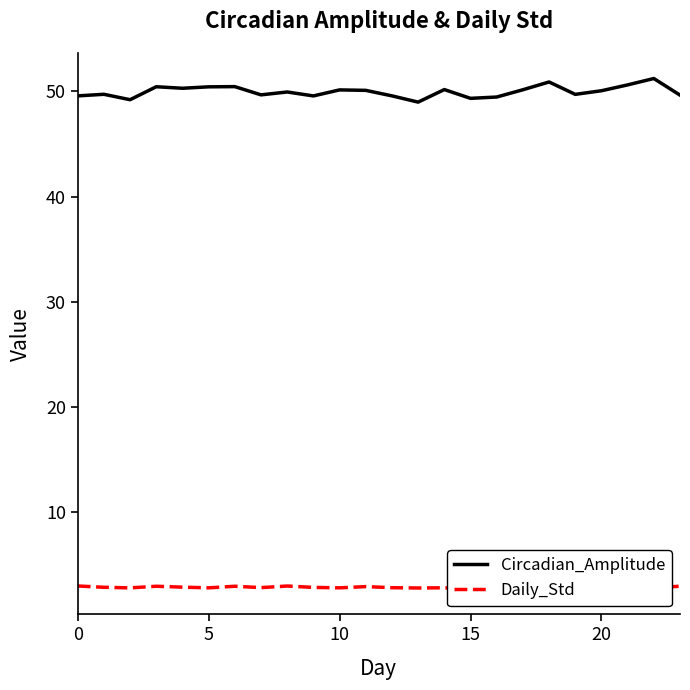

True or false: Circadian_Amplitude and Daily_Std cross at least once.

False